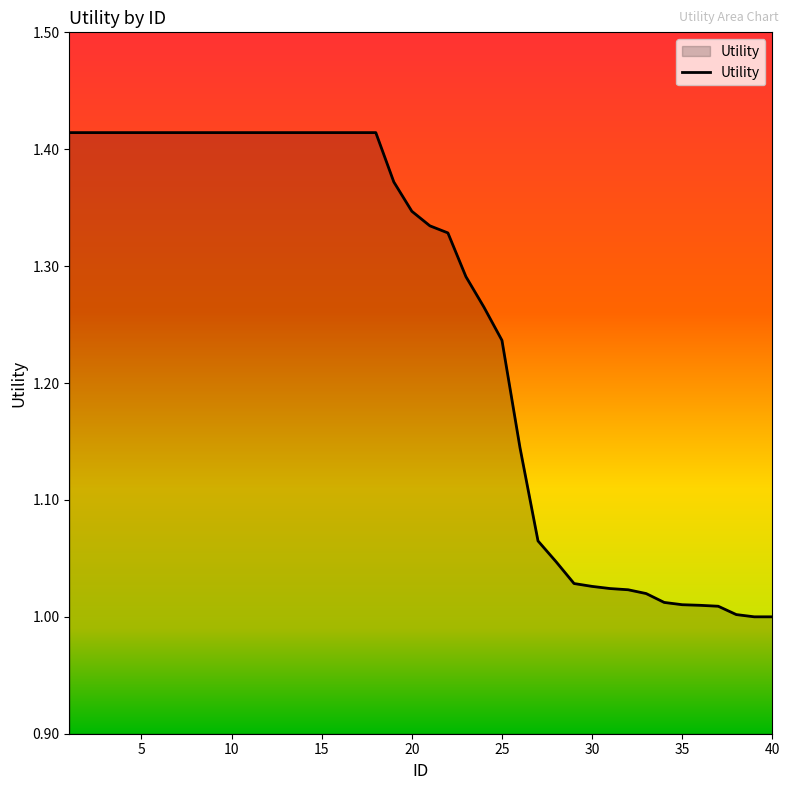

What is the difference between the maximum and minimum values?

0.4